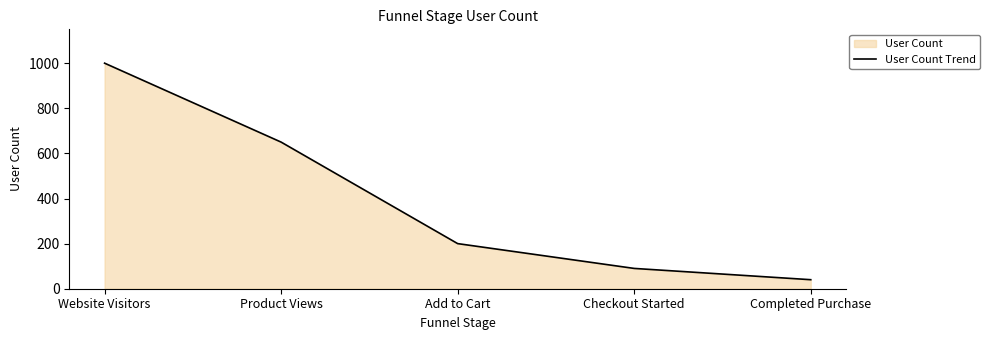

True or false: there are more than 1 points higher than both neighbors.

False